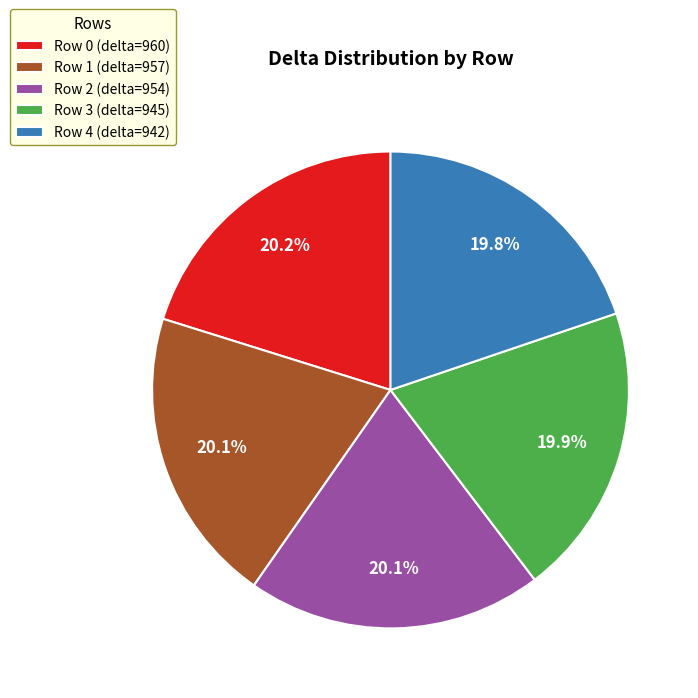

How many segments does this pie chart have?

5